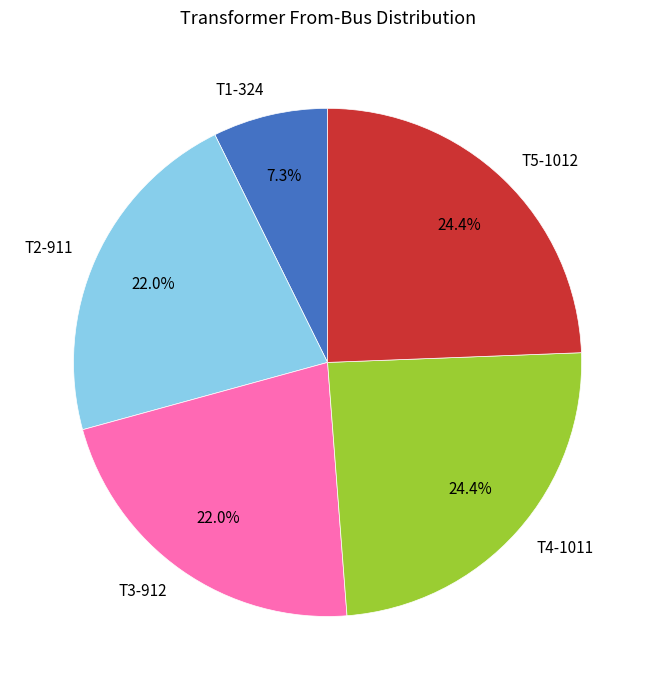

True or false: T1-324 accounts for 7% of the total.

True